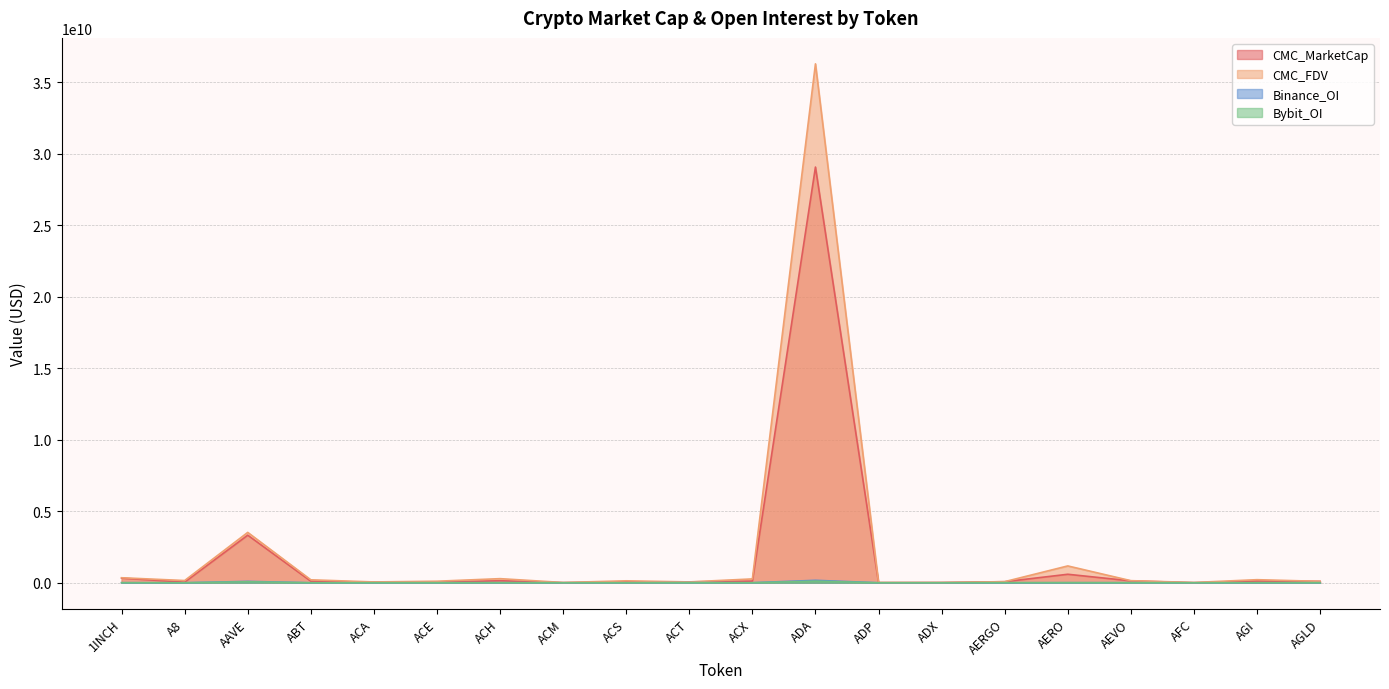

At which category is the sum across all series the highest?

ADA